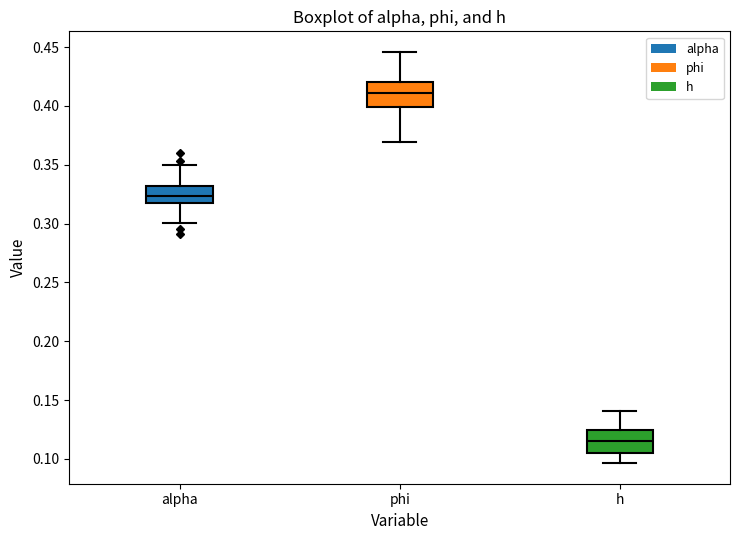

Where does the lower whisker of the box for phi end on the y-axis? The values are not printed on the chart, so give them approximately, as read against the axis.

0.370